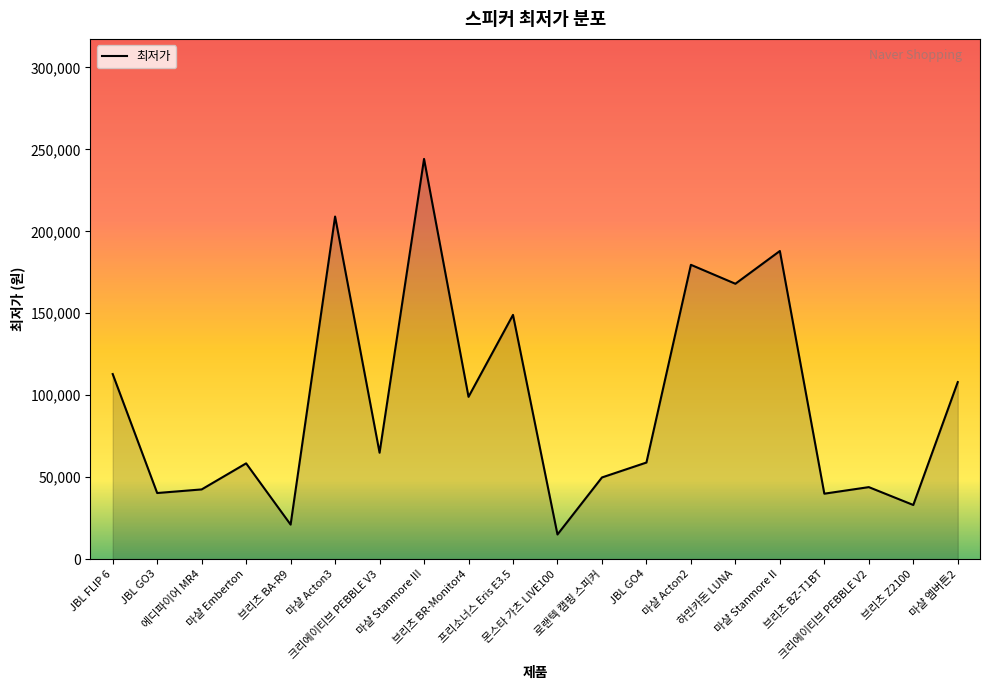

What value does the data have at 마샬 Acton2, to the nearest 50?

179550